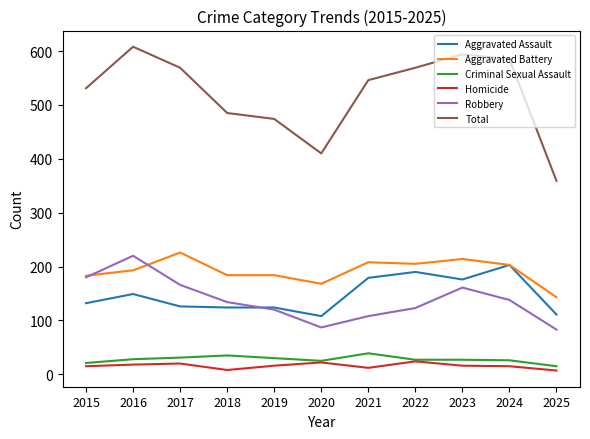

True or false: Aggravated Assault has more than 0 interior local peaks.

True